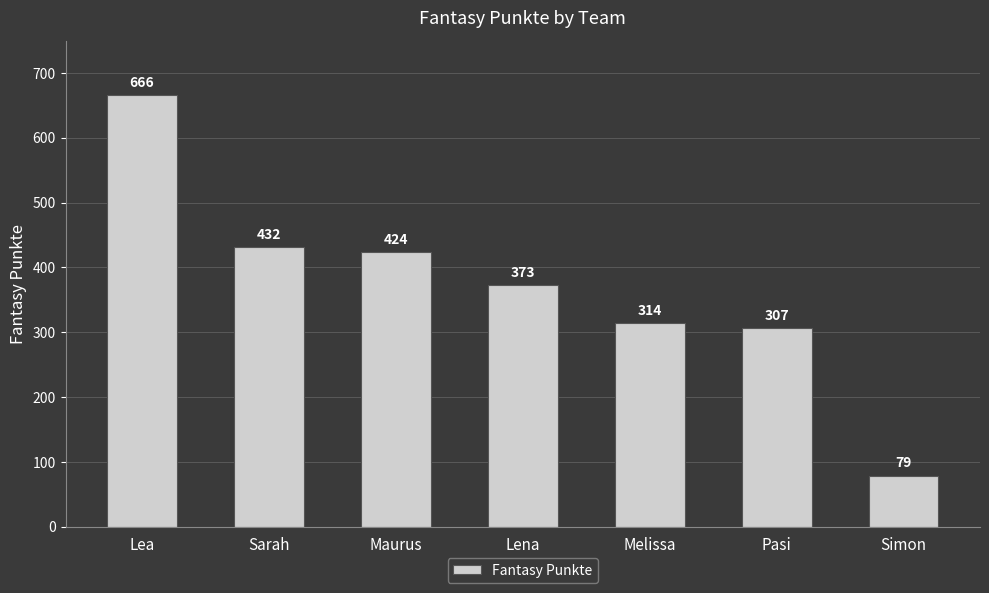

Which label corresponds to the smallest value in the chart?

Simon